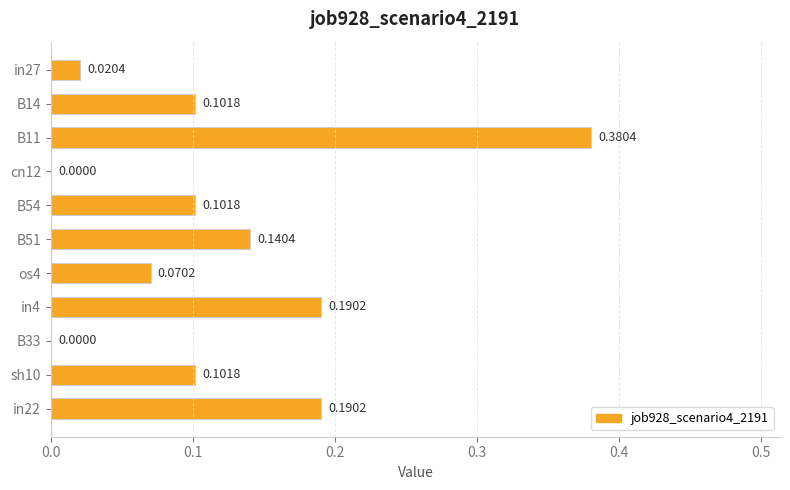

What is the sum of all values?

1.3